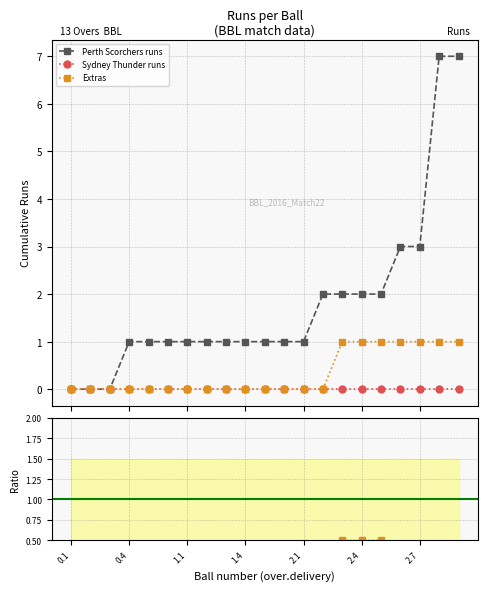

Rank the categories by Extras value from lowest to highest.

0.1, 0.2, 0.3, 0.4, 0.5, 0.6, 1.1, 1.2, 1.3, 1.4, 1.5, 1.6, 2.1, 2.2, 2.4, 2.5, 2.6, 2.7, 3.1, 3.2, 2.3